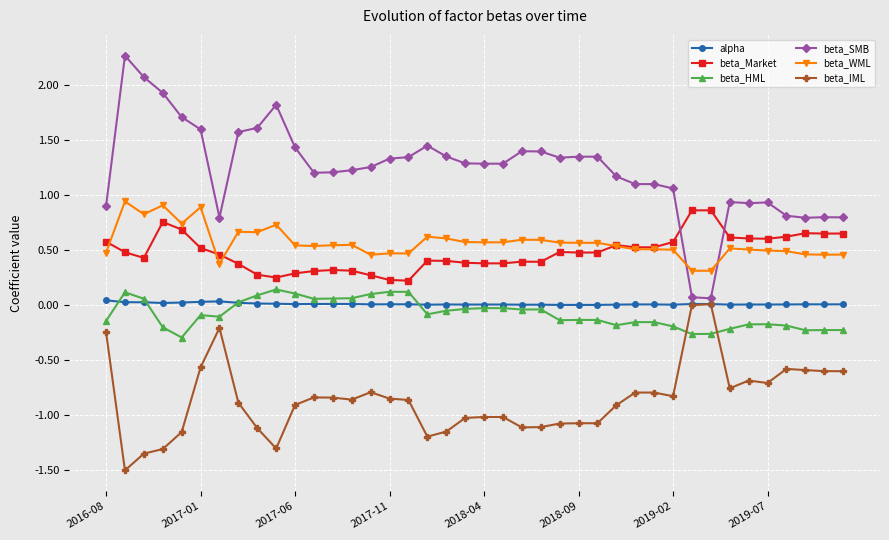

What is the minimum value shown in the chart?

-1.5